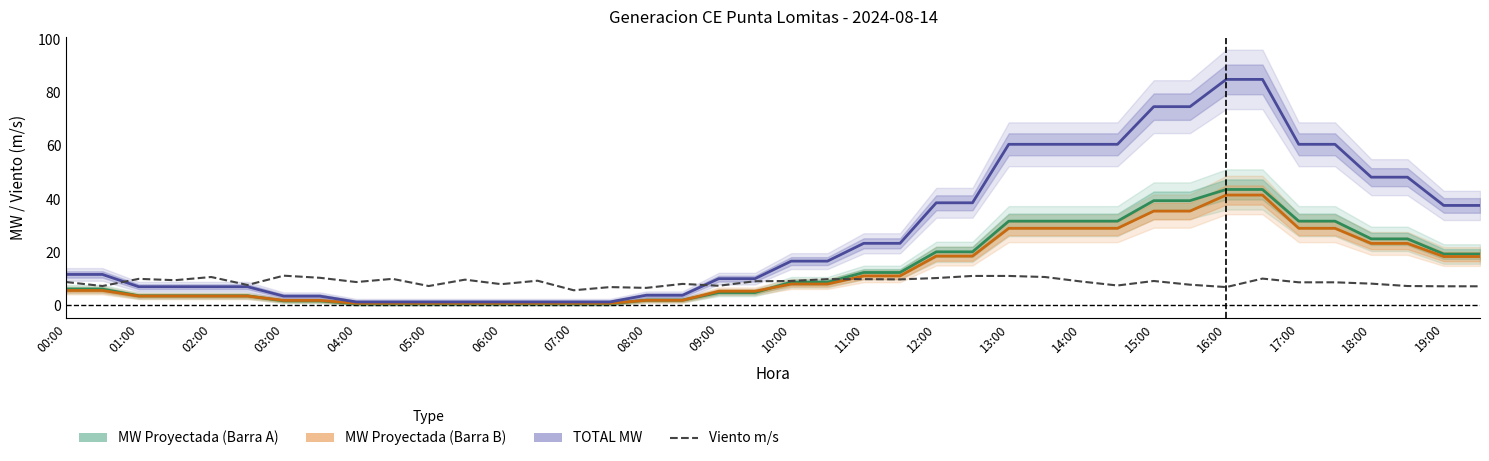

At 03:00, list the series in order from largest to smallest.

Viento m/s, TOTAL MW, MW Proyectada (Barra B), MW Proyectada (Barra A)